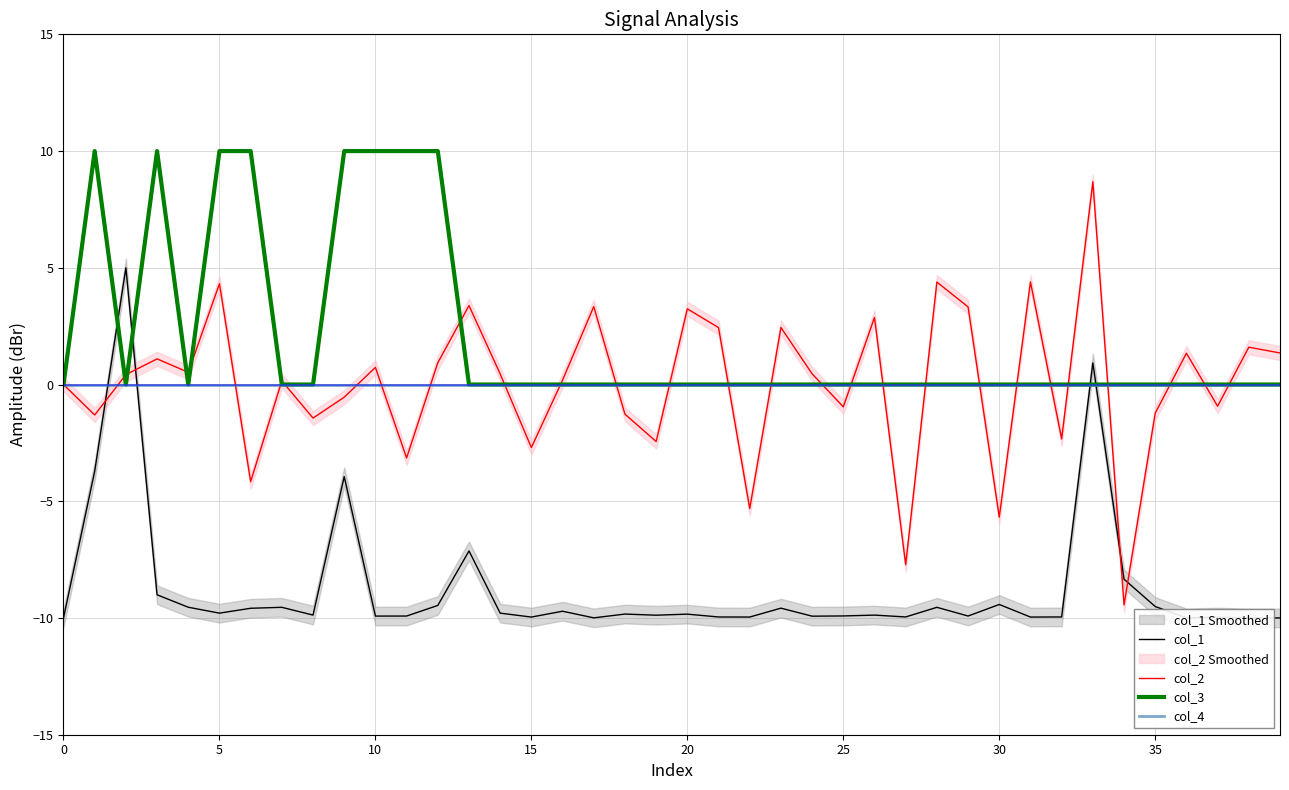

Which series ends up on top after the final intersection of col_3 and col_2?

col_2